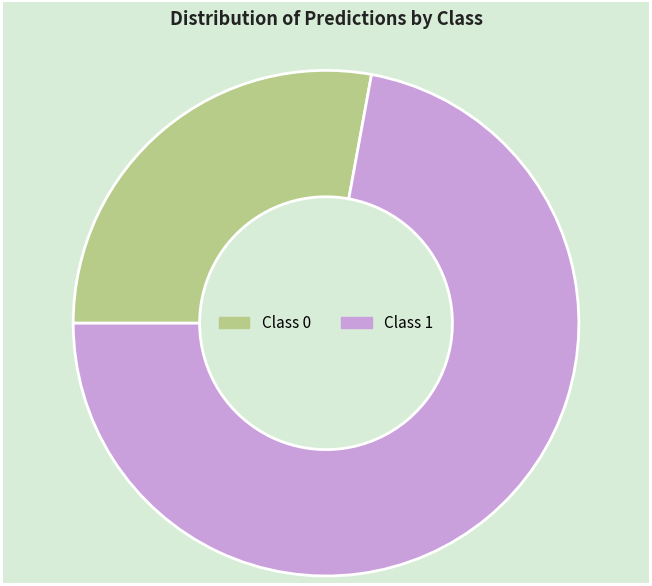

What is the smallest slice in the pie chart?

Class 0